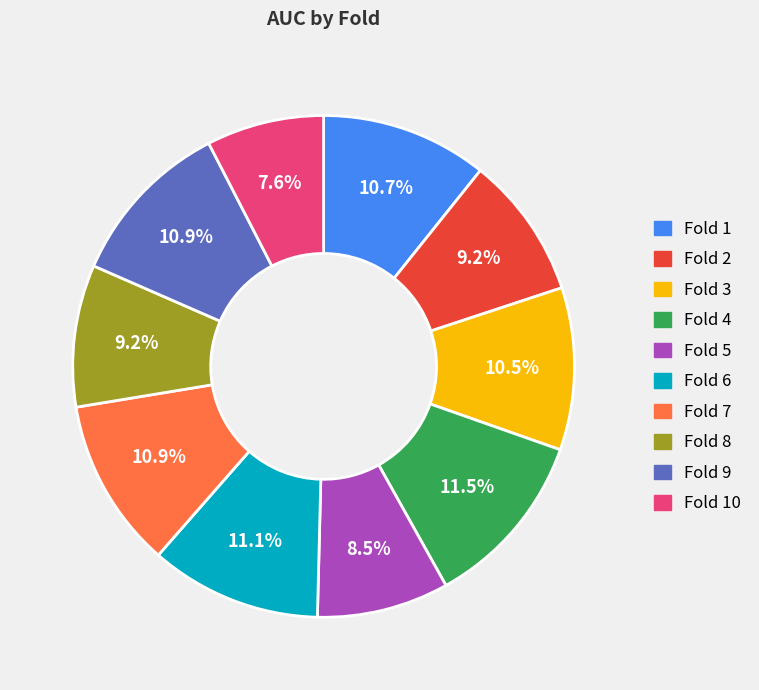

Is there a majority slice in this chart?

No